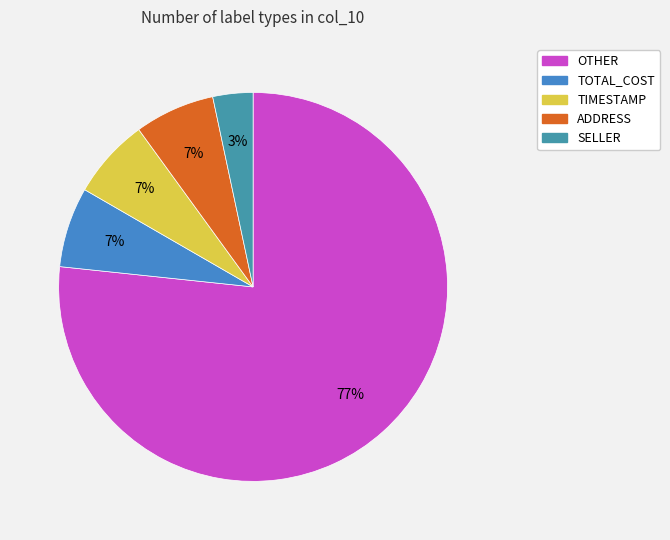

Do TOTAL_COST and SELLER together represent more than half of the pie?

No